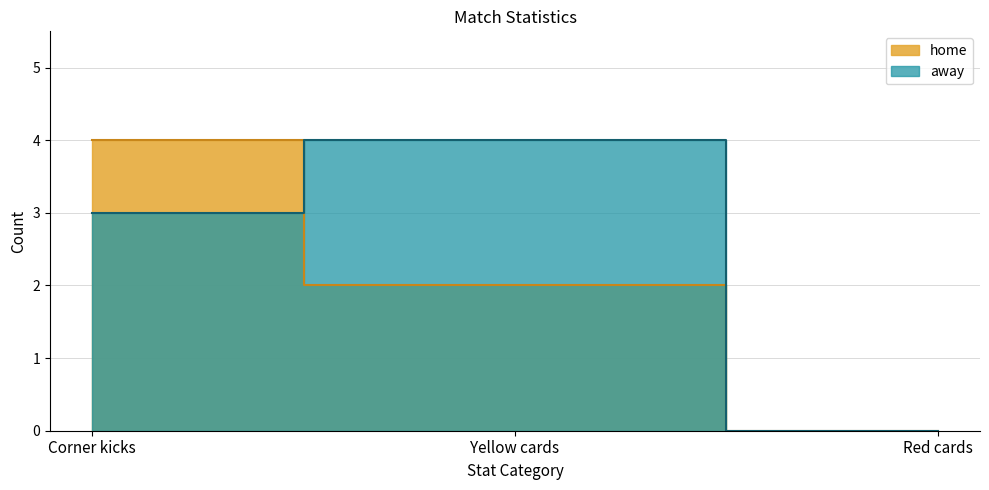

Rank the series at Yellow cards from highest to lowest value.

away, home